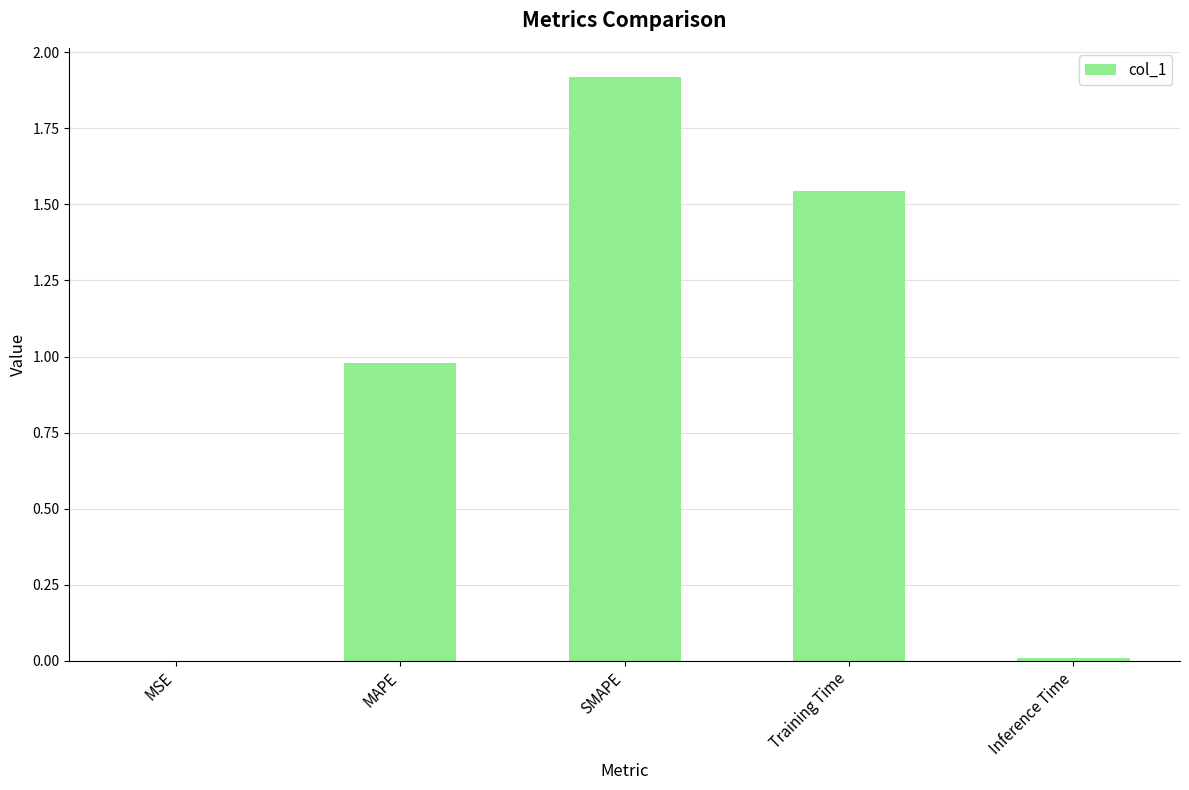

True or false: the data shows 0.4 at Training Time.

False